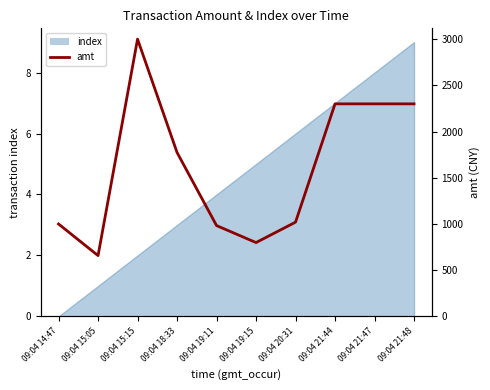

Reading left to right, list all the values displayed in this chart.

09:04 14:47=1000.0	09:04 15:05=658.0	09:04 15:15=3000.0	09:04 18:33=1774.0	09:04 19:11=983.0	09:04 19:15=798.9	09:04 20:31=1020.0	09:04 21:44=2300.0	09:04 21:47=2300.0	09:04 21:48=2300.0